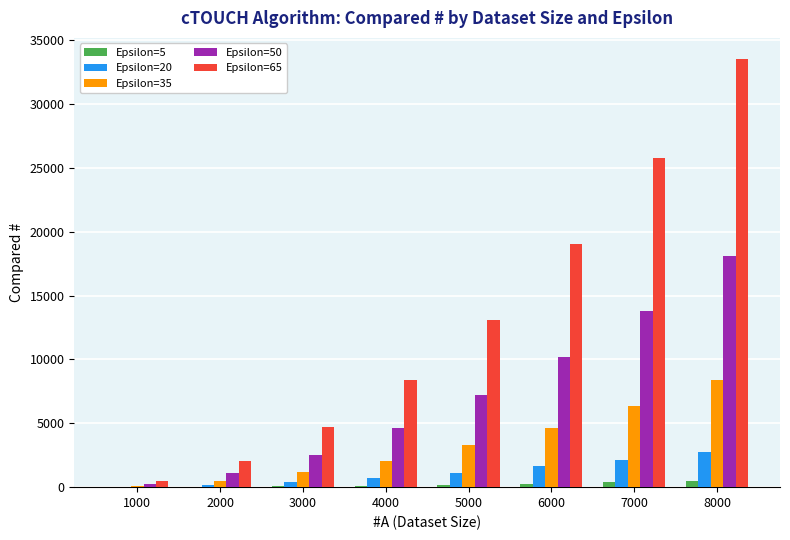

Which series has the largest total across all categories?

Epsilon=65